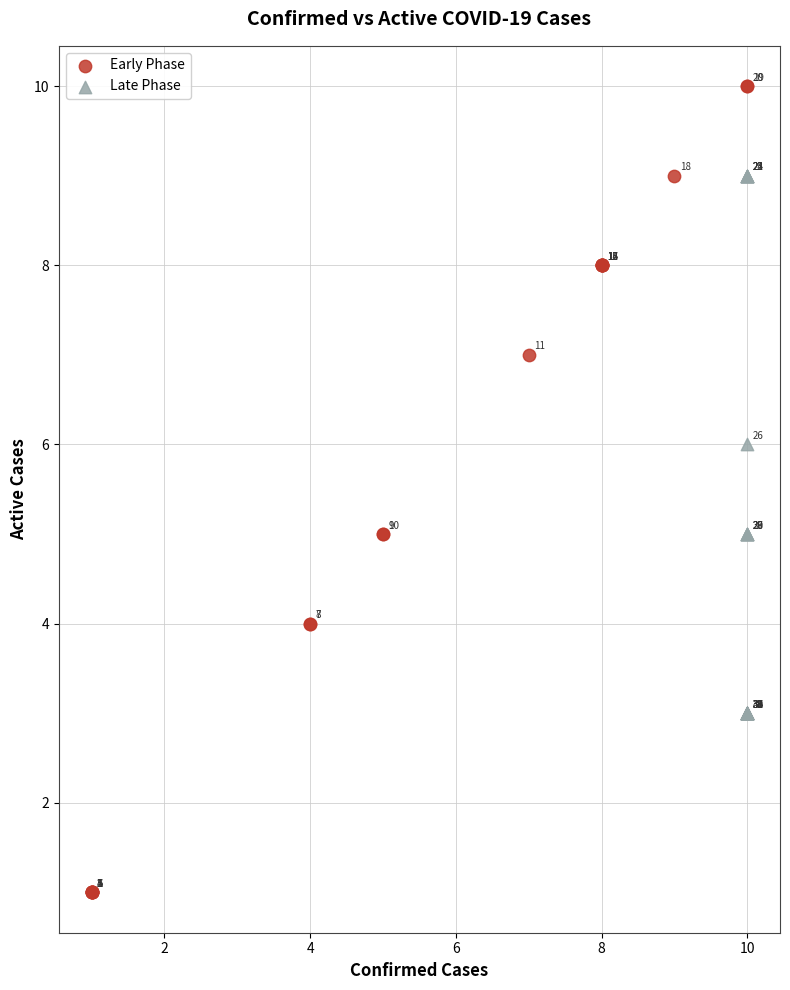

Which series reaches the maximum Y coordinate?

Early Phase